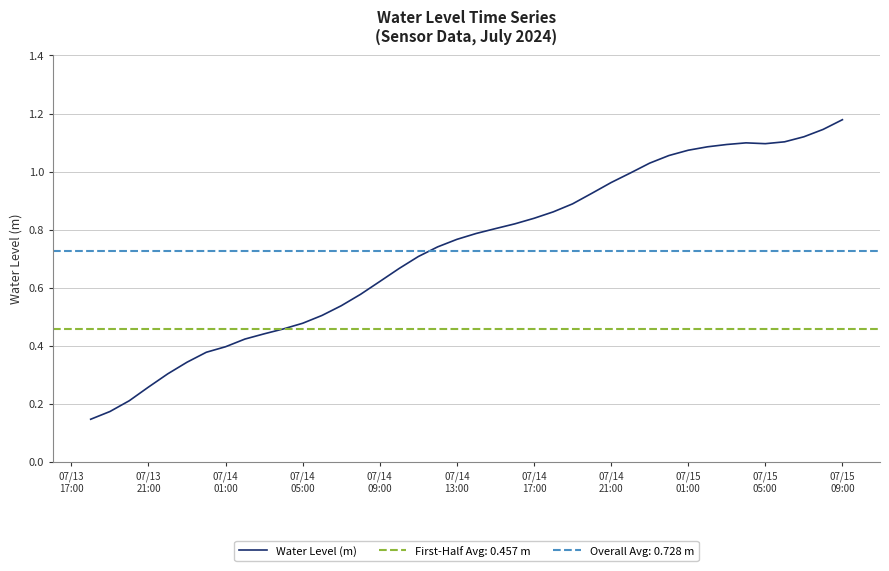

Does the chart display data point markers on the line(s)?

No